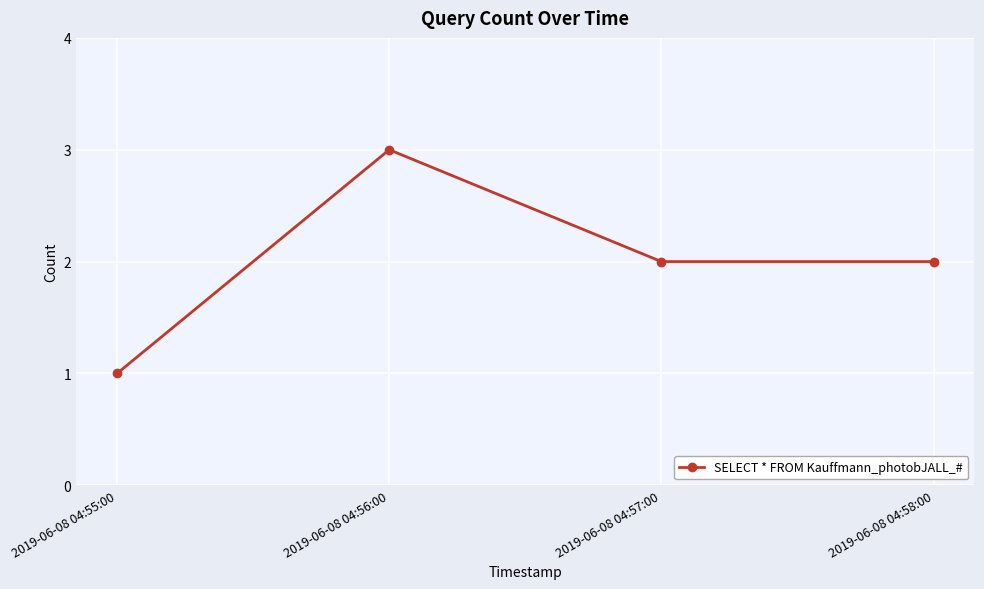

What is the greatest value displayed?

3